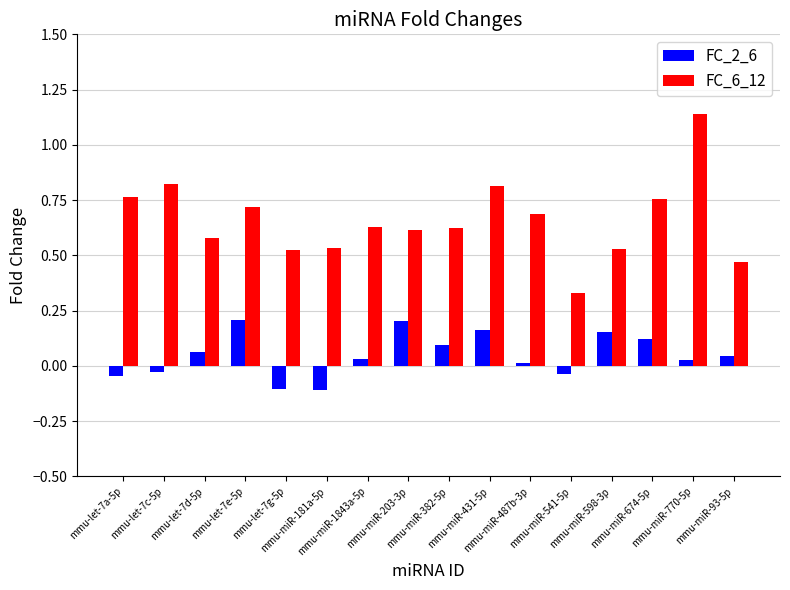

Which series changed the most between mmu-miR-181a-5p and mmu-miR-541-5p?

FC_6_12